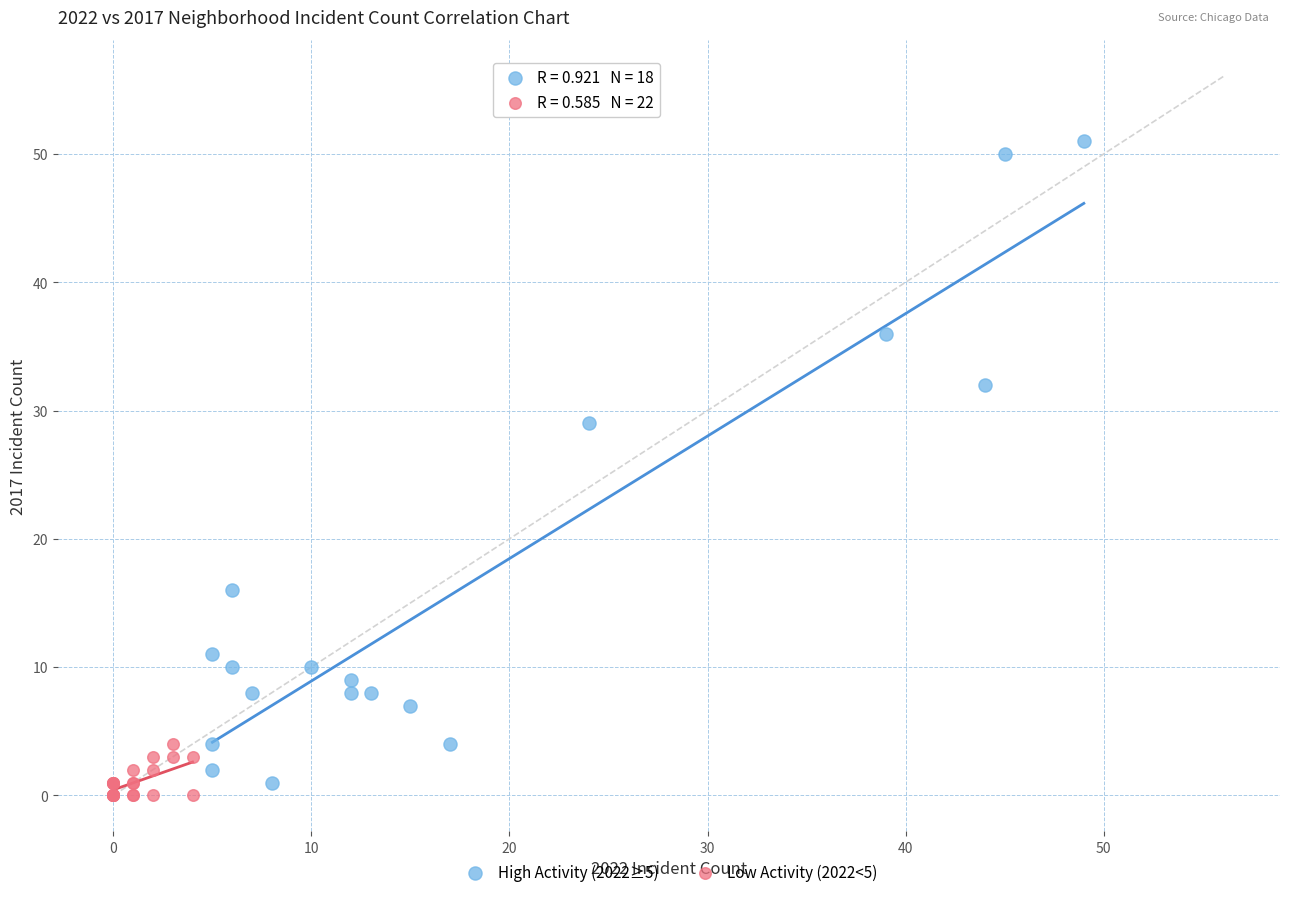

Which series has the largest Y range (max minus min)?

High Activity (2022≥5)